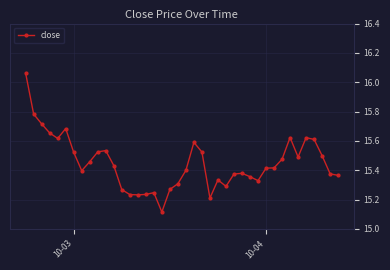

What is the difference between the maximum and minimum values?

0.9